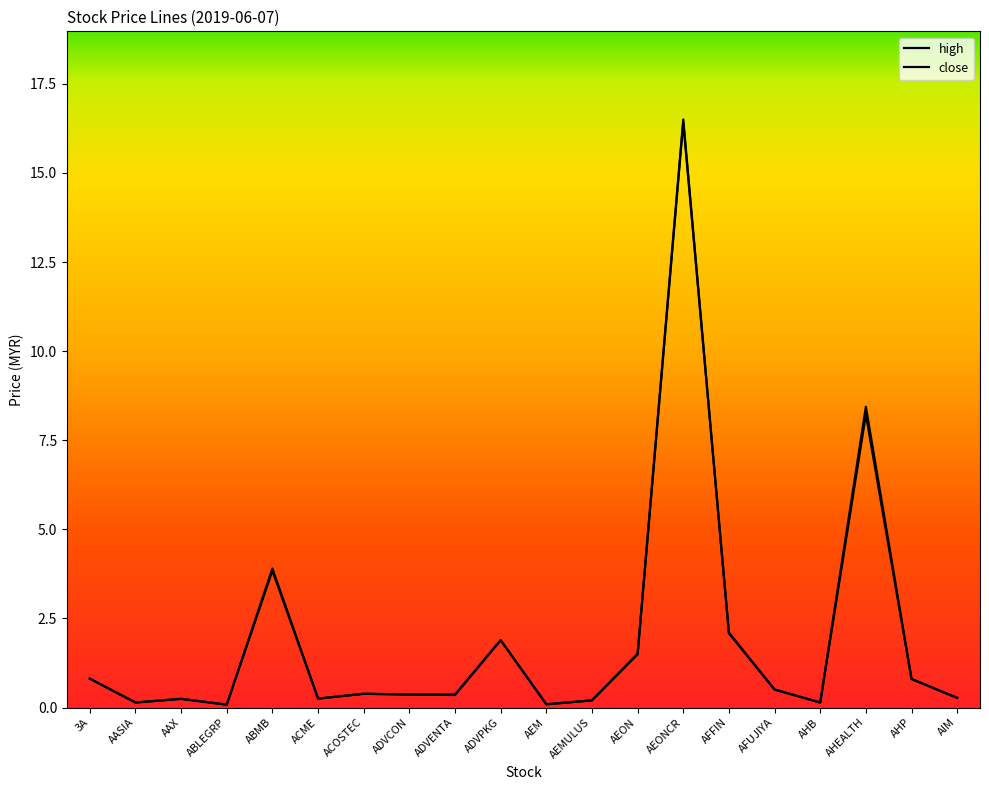

Rank the series by their maximum value, from lowest to highest.

close, high